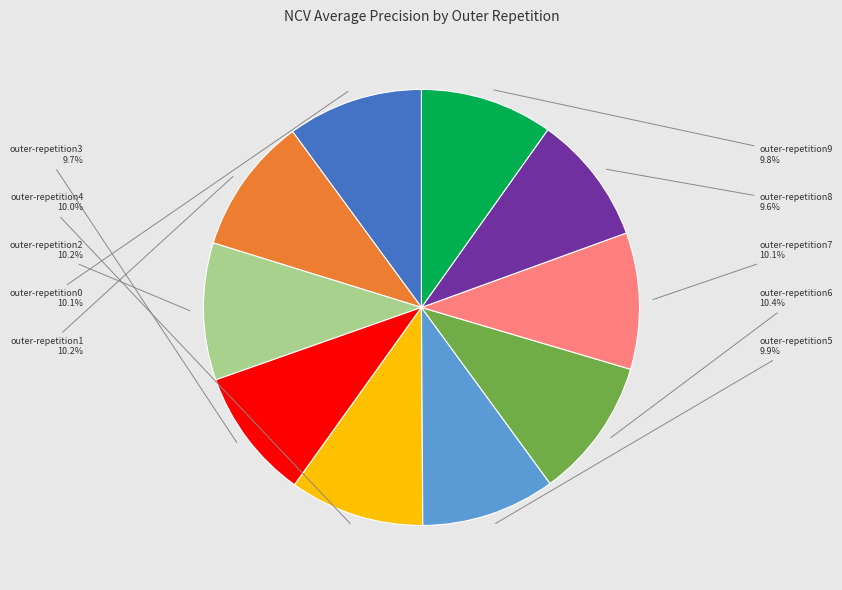

Does outer-repetition6 account for over 50% of the chart?

No